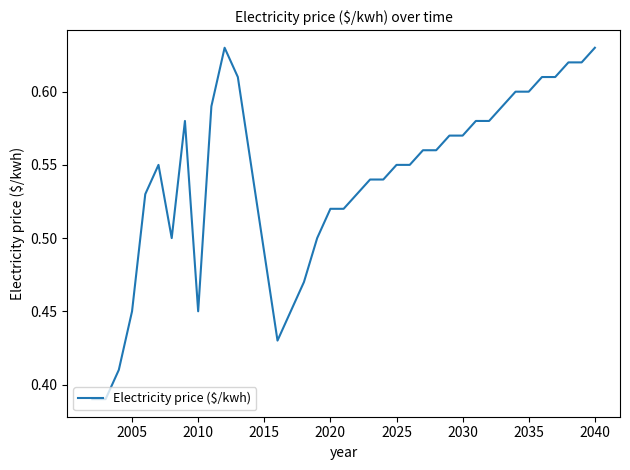

How many lines are shown in the chart?

1